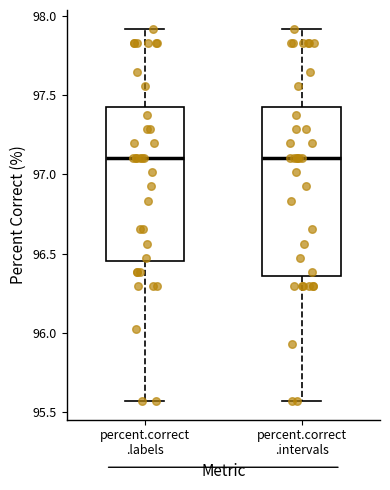

Reading left to right, transcribe this box plot: for each box, give where its median line is, the range the box spans, and where its two whiskers end, as read against the y-axis. The values are not printed on the chart, so give them approximately, as read against the axis.

percent.correct .labels: median 97.10, box 96.45 to 97.40, whiskers 95.55 to 97.90
percent.correct .intervals: median 97.10, box 96.35 to 97.40, whiskers 95.55 to 97.90